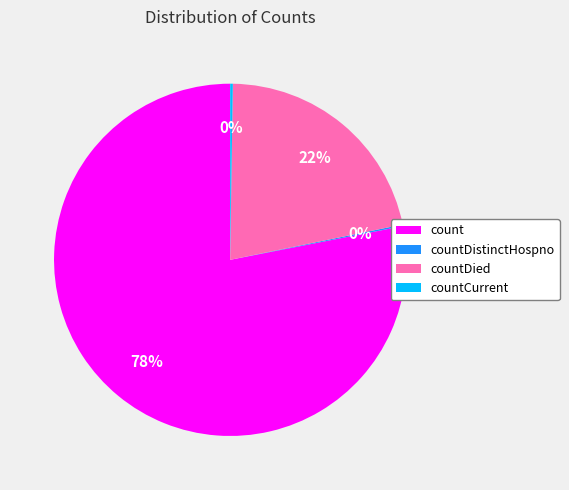

To the nearest percent, what portion does count represent?

78%